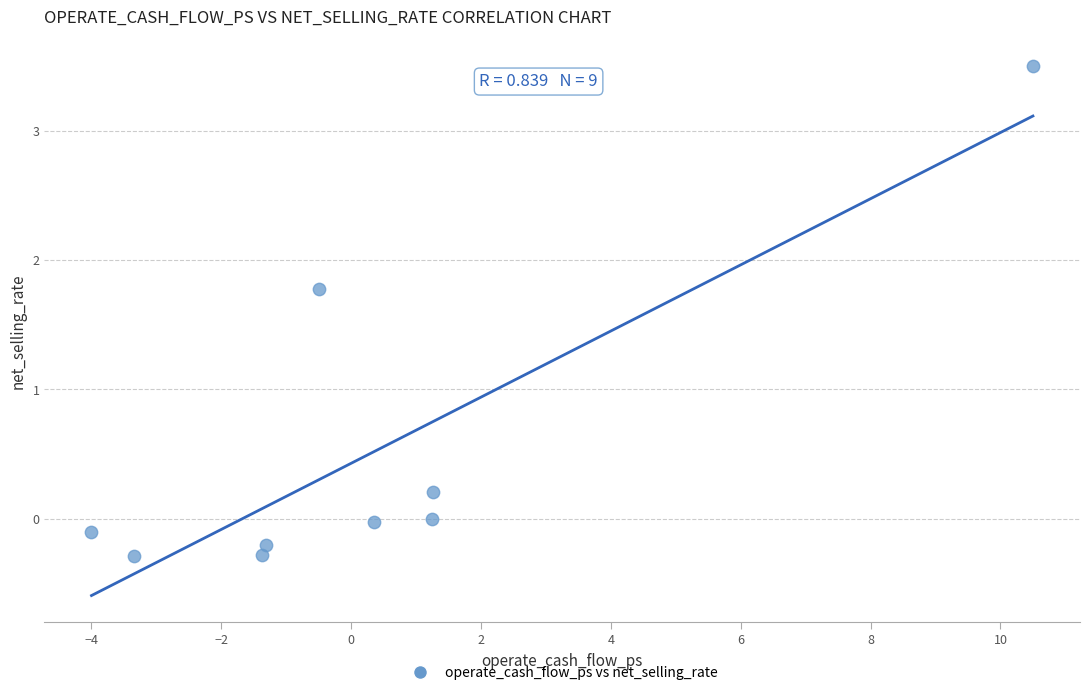

What is the range of Y values (max minus min)?

3.8